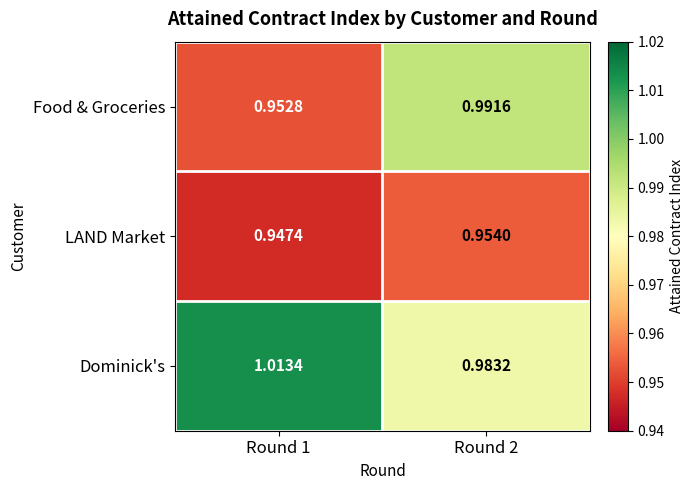

Which series has the largest range (max minus min)?

Food & Groceries